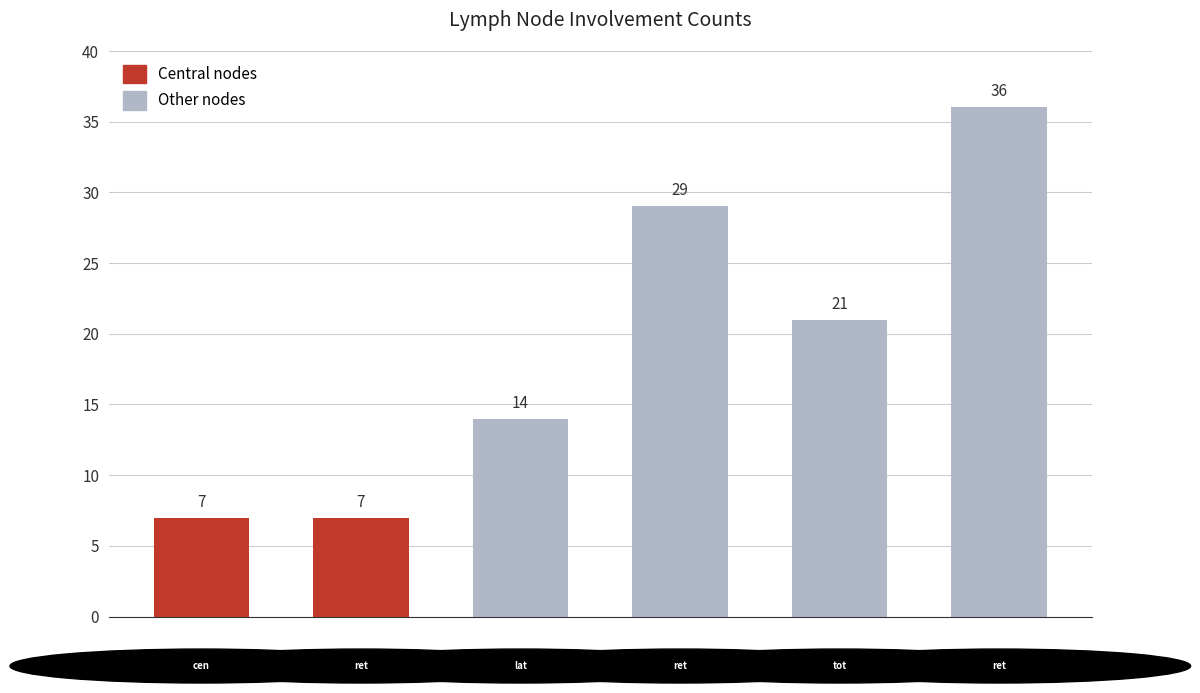

Reading left to right, list all the values displayed in this chart.

7	7	14	29	21	36